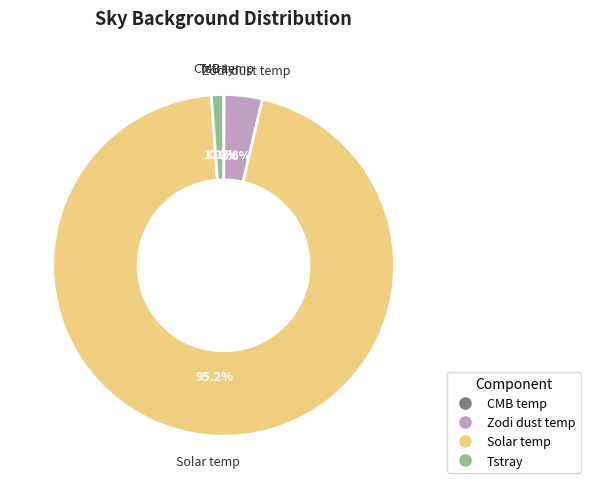

Does Zodi dust temp account for over 50% of the chart?

No